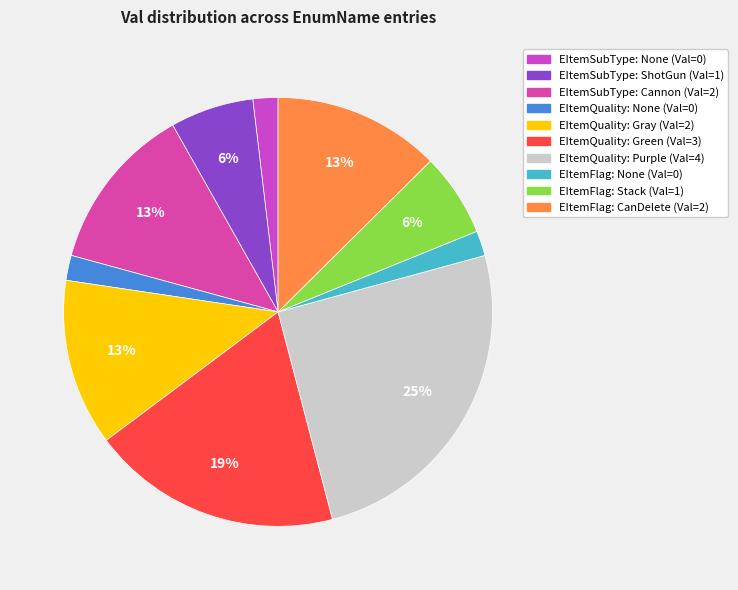

How many slices are in this pie chart?

10